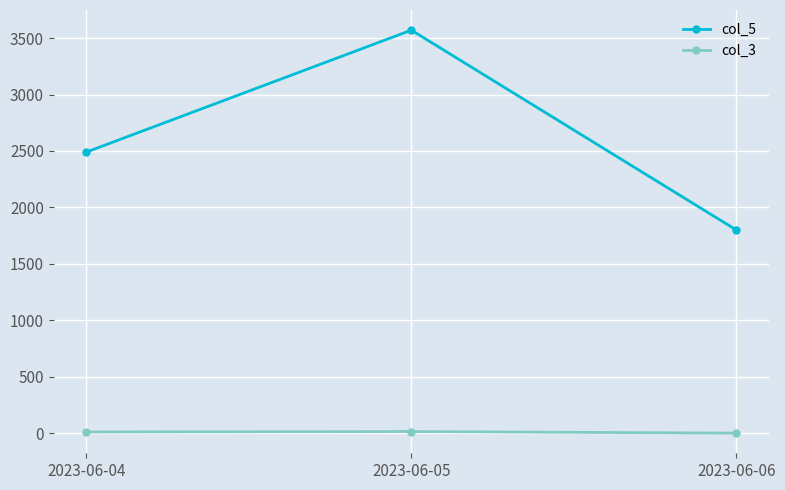

How many data points in col_3 are less than 12?

1